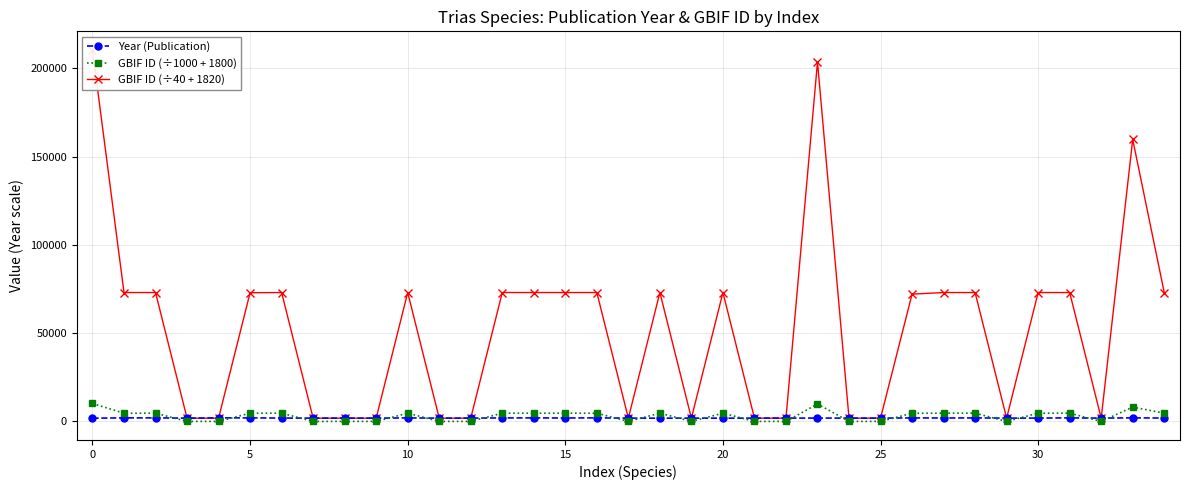

What is the value of the Year (Publication) point at the 24th from the left?

1888.0